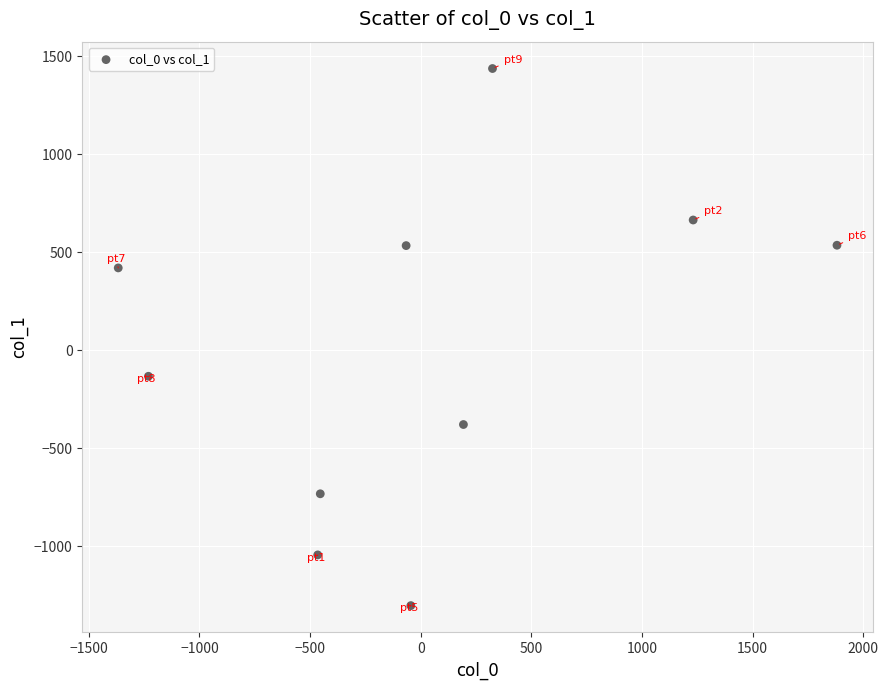

What Y value in the scatter plot is closest to 67?

-132.8